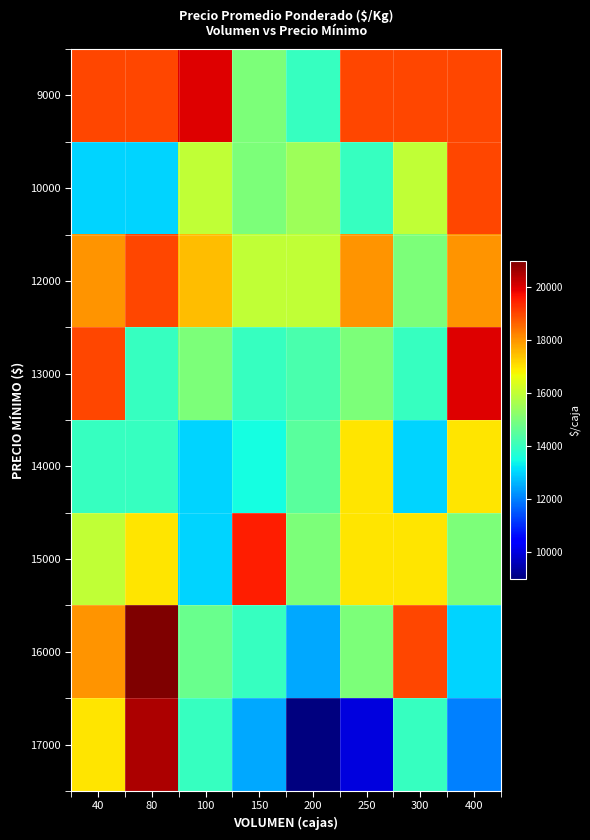

What is the difference between the highest and lowest values at 40?

6000